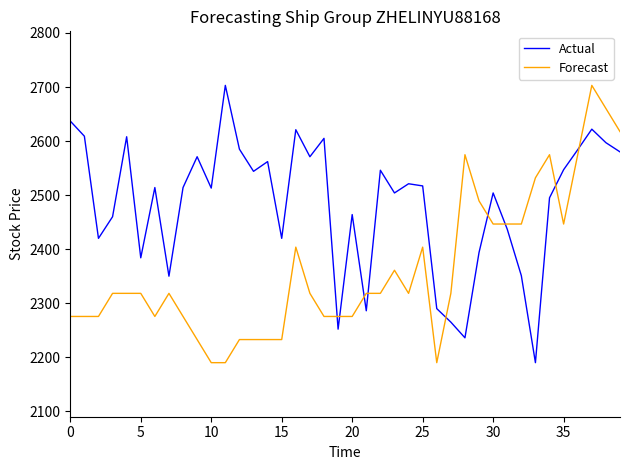

After their last crossing, which series has the higher values: Forecast or Actual?

Forecast